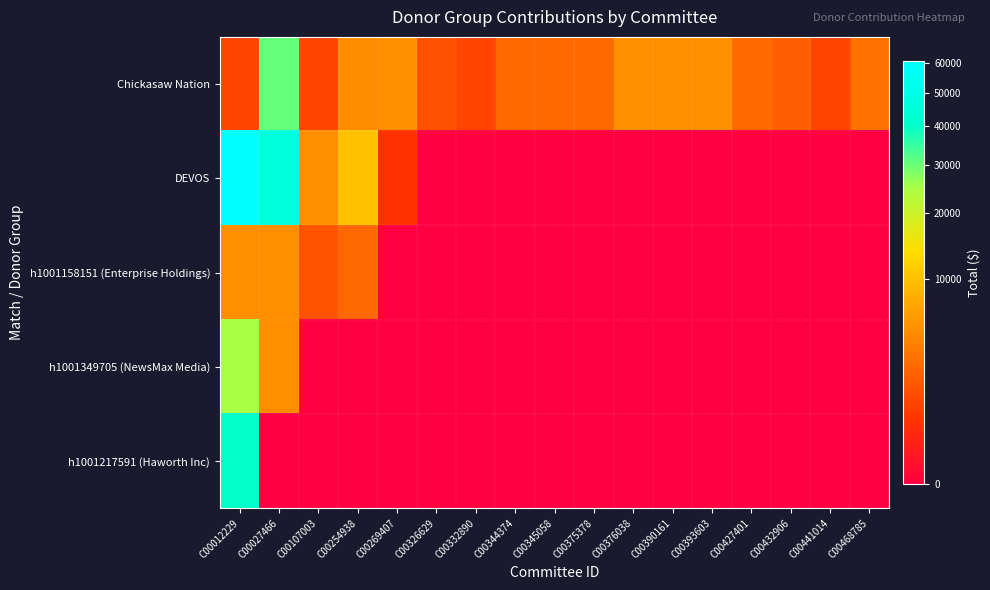

What is the total value across all series at C00376038?

5000